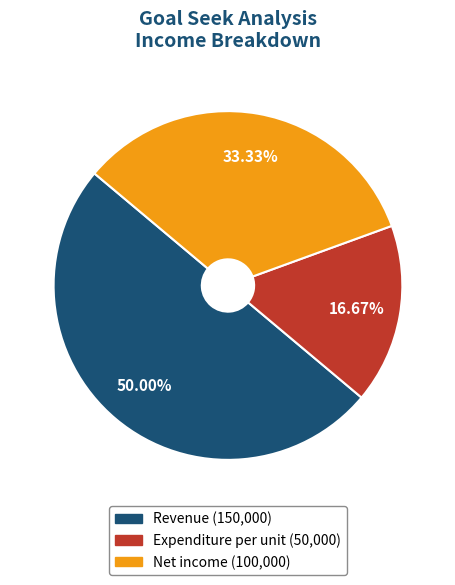

To the nearest percent, what is the difference between the largest and smallest slice percentages?

33%